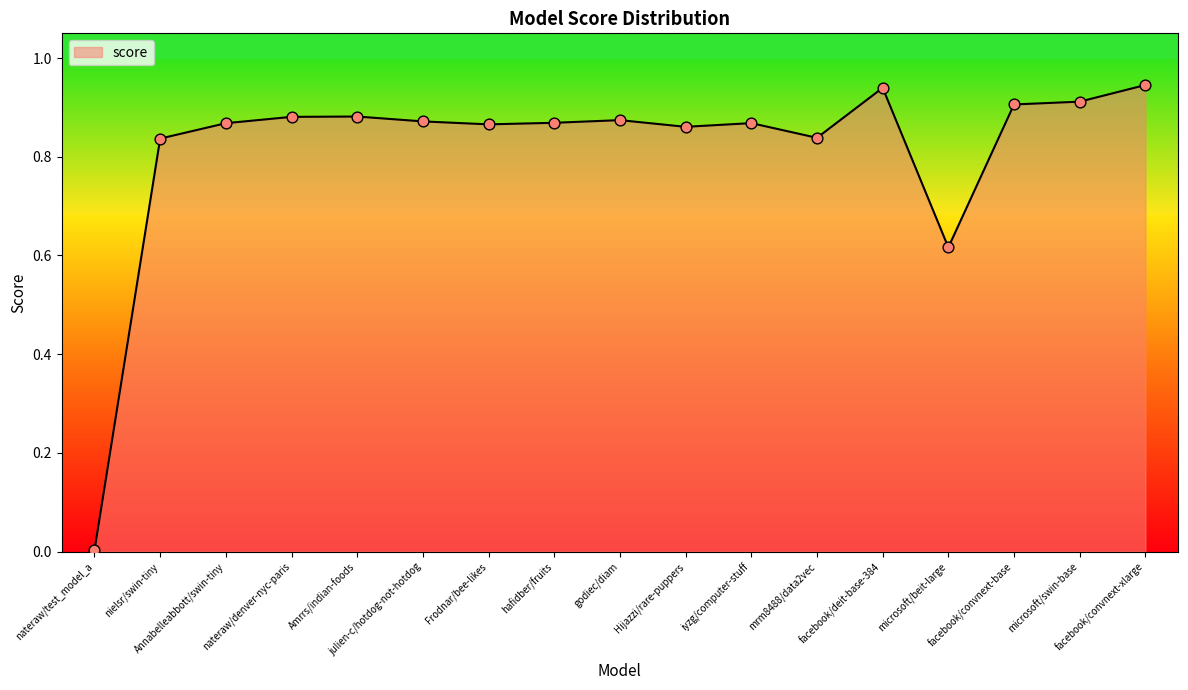

What is the change in value from Annabelleabbott/swin-tiny to facebook/convnext-xlarge?

+0.1